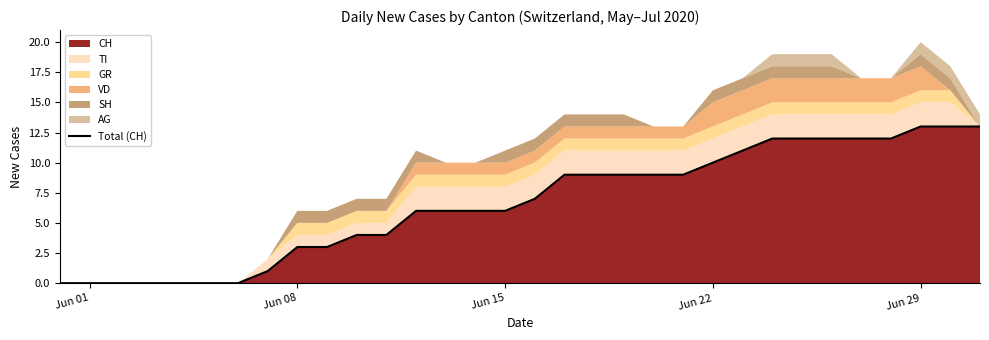

What is the highest value of the CH series?

13